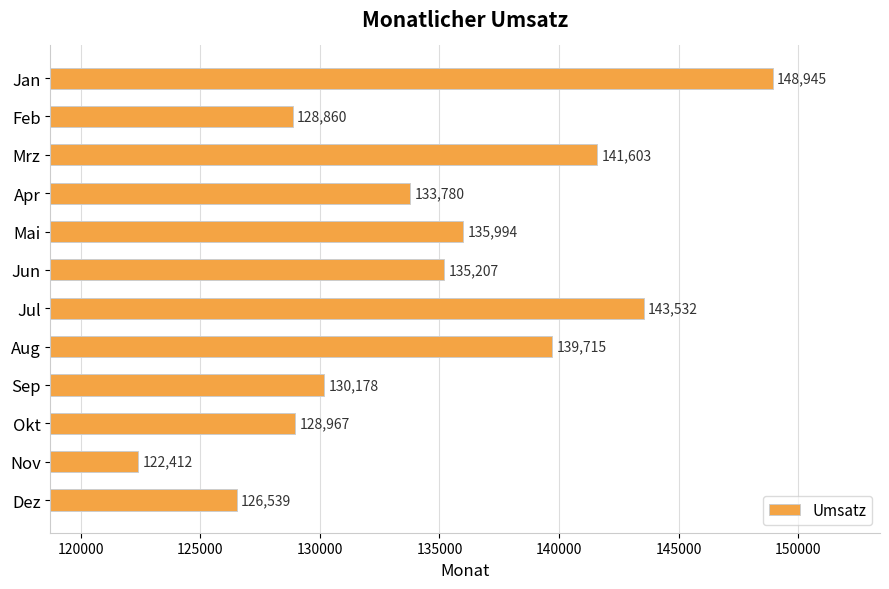

What is the label of the 11th bar from the bottom?

Feb